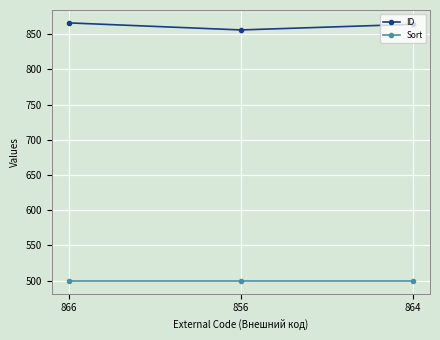

Is it true that Sort equals 734 at 864?

False